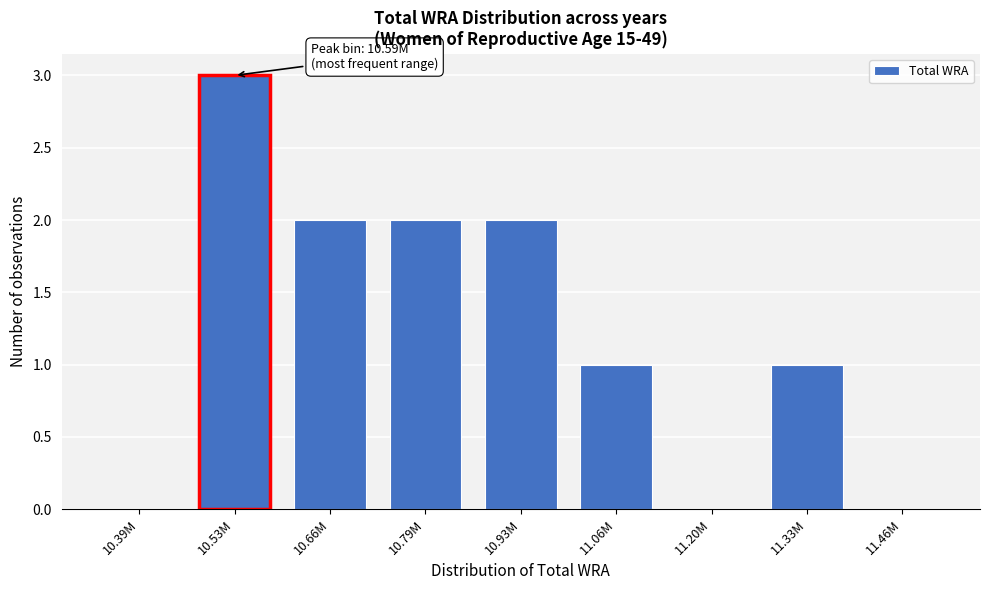

Reading left to right, extract all data points from this chart.

10.39M=0	10.53M=3	10.66M=2	10.79M=2	10.93M=2	11.06M=1	11.20M=0	11.33M=1	11.46M=0